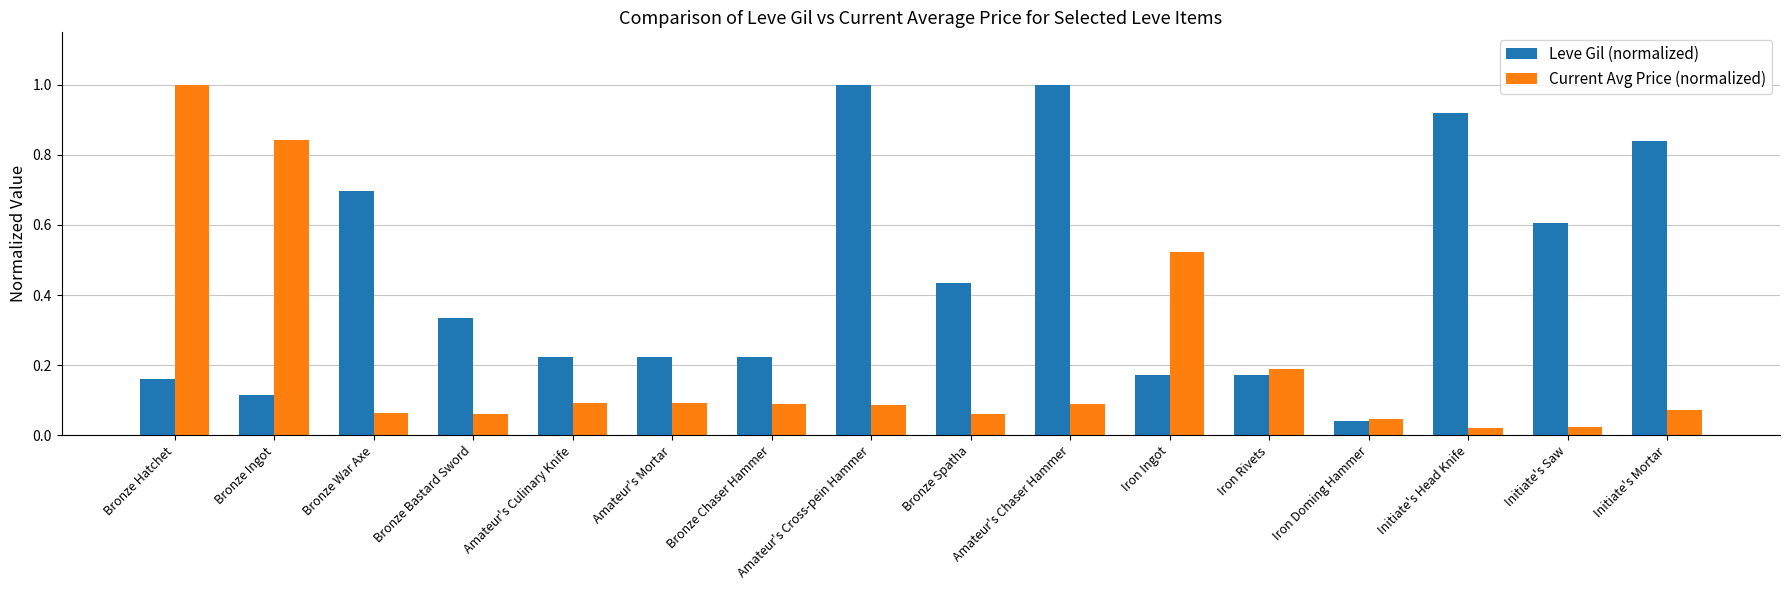

The value of Current Avg Price (normalized) at Iron Rivets is 0.0. True or false?

False